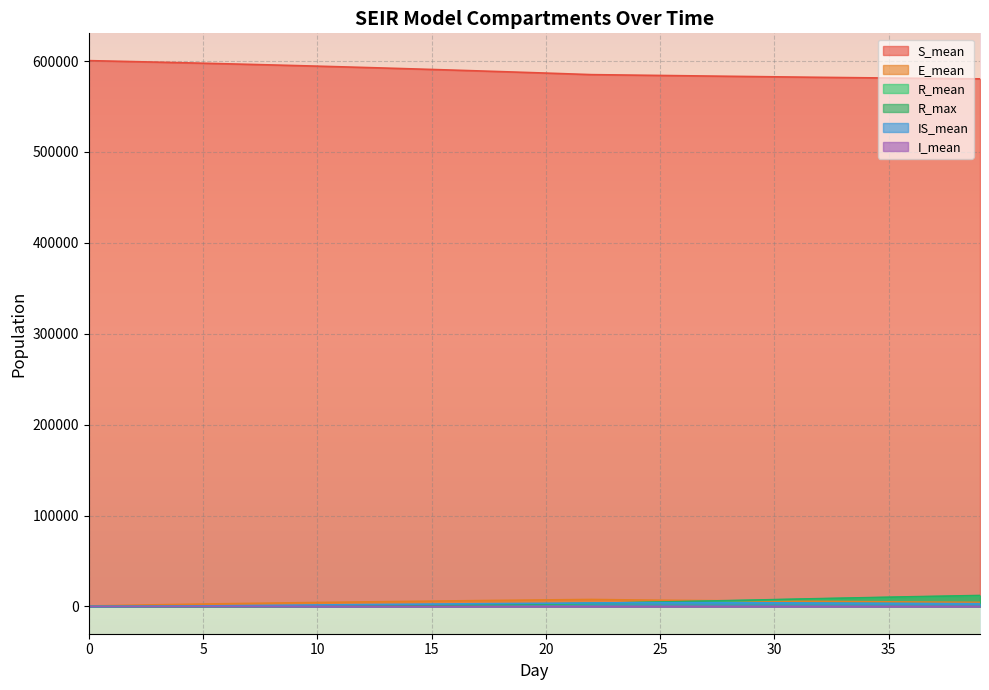

Reading left to right, what are all the values shown in this chart?

S_mean: 0=600522.0	1=599972.7	2=599412.5	3=598840.2	4=598255.5	5=597657.7	6=597044.5	7=596416.1	8=595772.6	9=595112.5	10=594435.8	11=593742.4	12=593031.6	13=592306.6	14=591567.1	15=590810.8	16=590039.5	17=589255.1	18=588453.4	19=587637.7	20=586807.9	21=585964.3	22=585104.5	23=584811.1	24=584511.2	25=584206.4	26=583899.9	27=583594.6	28=583292.4	29=582995.8	30=582705.8	31=582423.0	32=582148.5	33=581882.1	34=581624.6	35=581375.7	36=581134.2	37=580900.8	38=580674.7	39=580455.4
E_mean: 0=498.2	1=967.7	2=1411.3	3=1832.5	4=2234.5	5=2618.3	6=2987.1	7=3341.8	8=3686.4	9=4019.1	10=4343.0	11=4659.1	12=4969.1	13=5268.5	14=5560.1	15=5844.9	16=6125.2	17=6392.9	18=6658.4	19=6918.8	20=7172.4	21=7421.1	22=7665.8	23=7367.2	24=7097.2	25=6851.9	26=6628.8	27=6420.0	28=6226.0	29=6040.9	30=5863.8	31=5693.2	32=5528.3	33=5367.2	34=5210.5	35=5056.3	36=4906.1	37=4759.9	38=4618.6	39=4481.8
R_mean: 0=0.0	1=0.2	2=0.7	3=1.6	4=3.1	5=7.8	6=20.9	7=47.8	8=92.7	9=159.7	10=250.9	11=366.8	12=508.6	13=675.8	14=869.1	15=1088.2	16=1331.4	17=1598.5	18=1892.1	19=2209.8	20=2551.2	21=2916.6	22=3306.6	23=3720.2	24=4158.5	25=4620.6	26=5106.2	27=5612.1	28=6136.5	29=6674.8	30=7216.2	31=7755.9	32=8288.2	33=8810.8	34=9319.8	35=9816.9	36=10301.7	37=10772.6	38=11227.5	39=11671.1
R_max: 0=0.0	1=3.0	2=5.0	3=9.0	4=12.0	5=21.0	6=43.0	7=80.0	8=134.0	9=206.0	10=315.0	11=438.0	12=611.0	13=772.0	14=987.0	15=1218.0	16=1472.0	17=1748.0	18=2043.0	19=2376.0	20=2741.0	21=3097.0	22=3483.0	23=3915.0	24=4376.0	25=4865.0	26=5348.0	27=5873.0	28=6401.0	29=6929.0	30=7490.0	31=8070.0	32=8586.0	33=9103.0	34=9620.0	35=10128.0	36=10642.0	37=11097.0	38=11575.0	39=12052.0
IS_mean: 0=0.0	1=40.9	2=119.3	3=233.6	4=381.9	5=557.8	6=754.4	7=964.3	8=1181.1	9=1396.4	10=1610.9	11=1821.3	12=2025.4	13=2222.9	14=2415.1	15=2600.8	16=2782.2	17=2957.4	18=3130.2	19=3297.0	20=3458.7	21=3618.3	22=3772.2	23=3925.0	24=4032.5	25=4096.4	26=4119.1	27=4103.3	28=4055.8	29=3978.9	30=3887.0	31=3785.1	32=3679.4	33=3571.9	34=3468.1	35=3365.1	36=3264.0	37=3167.2	38=3075.4	39=2984.5
I_mean: 0=0.8	1=2.2	2=3.9	3=5.8	4=7.7	5=9.9	6=12.3	7=14.6	8=16.8	9=18.8	10=21.0	11=23.1	12=25.0	13=27.1	14=28.9	15=30.8	16=32.8	17=35.0	18=36.7	19=38.4	20=40.3	21=42.0	22=43.6	23=44.0	24=44.1	25=43.7	26=43.2	27=42.5	28=41.6	29=40.7	30=39.7	31=38.5	32=37.4	33=36.3	34=35.3	35=34.1	36=33.1	37=32.2	38=31.4	39=30.3